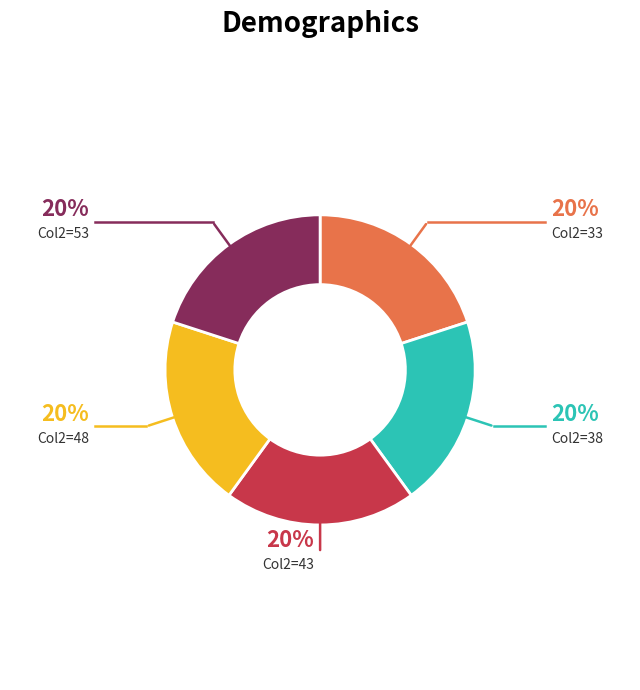

To the nearest percent, what is the difference between the largest and smallest slice percentages?

0%